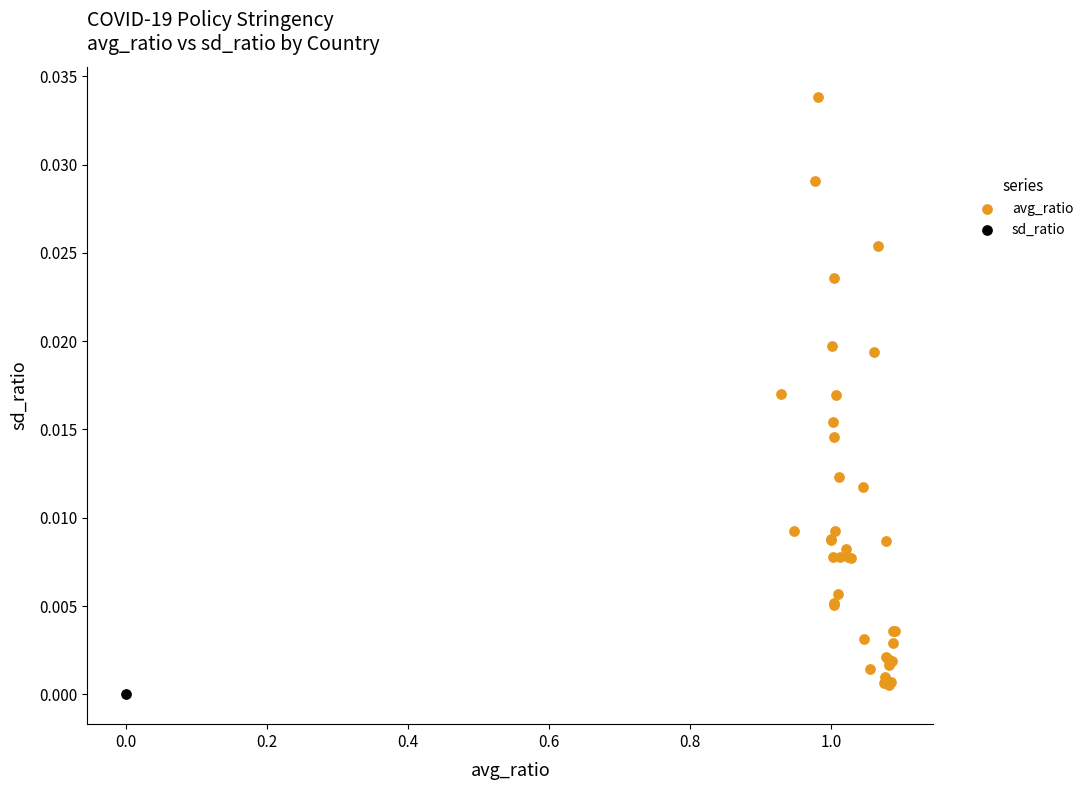

What are all the series names shown in the legend?

avg_ratio, sd_ratio